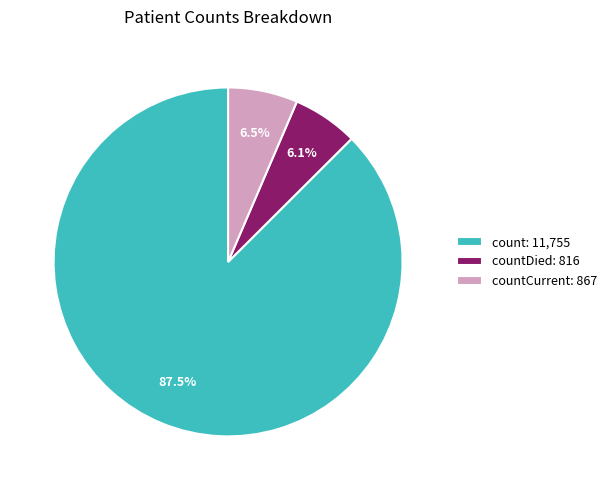

Between countCurrent: 867 and count: 11,755, which is larger?

count: 11,755